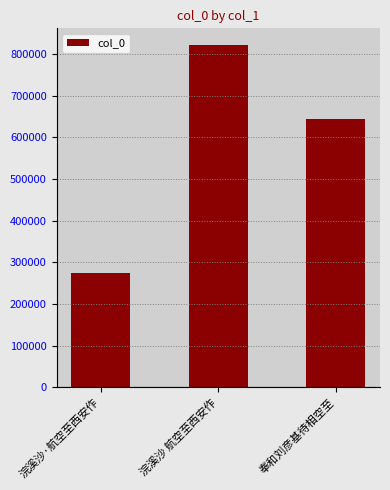

What position from the left is 奉和刘彦基待相空至?

3